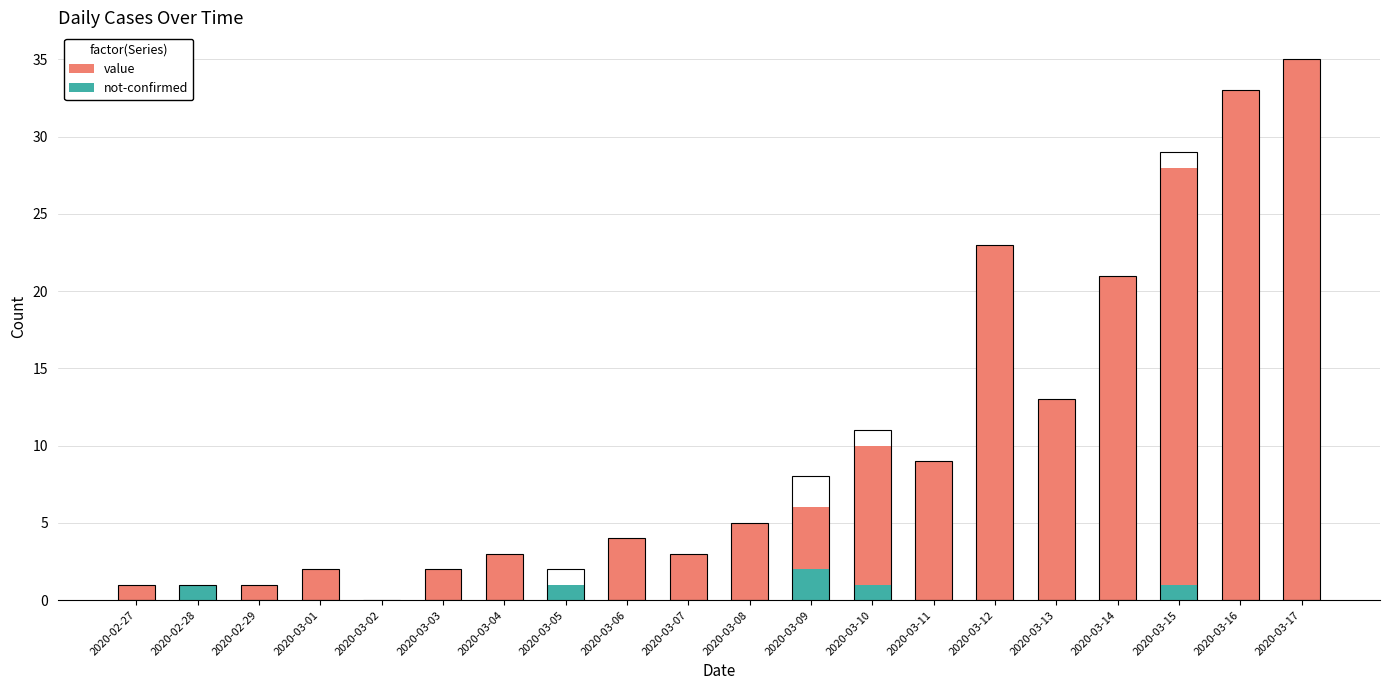

Where does the value series first go above 5?

2020-03-09